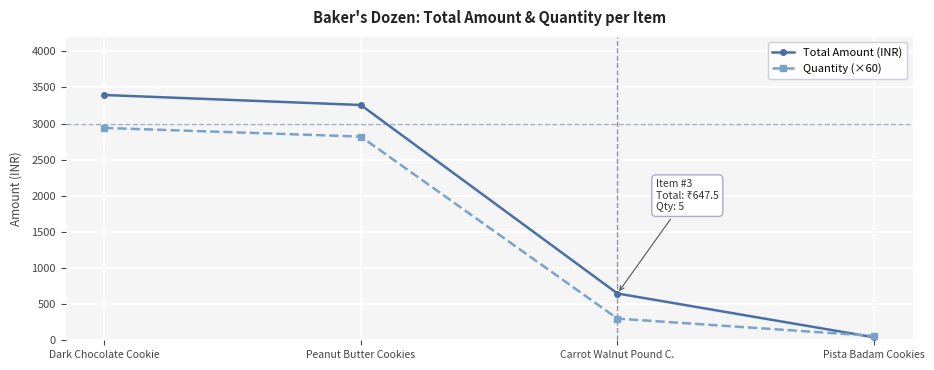

What is the label of the 4th point from the left?

Pista Badam Cookies